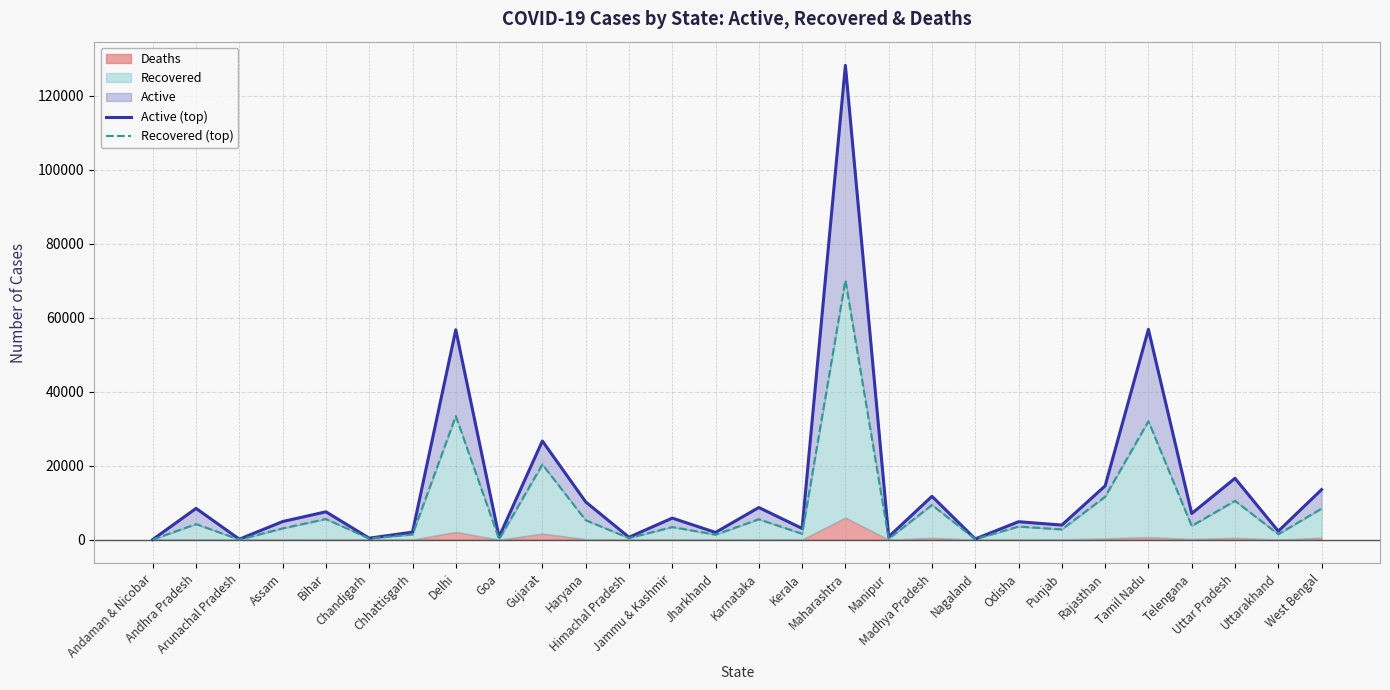

The value of Recovered (top) at Kerala is 1589. True or false?

True